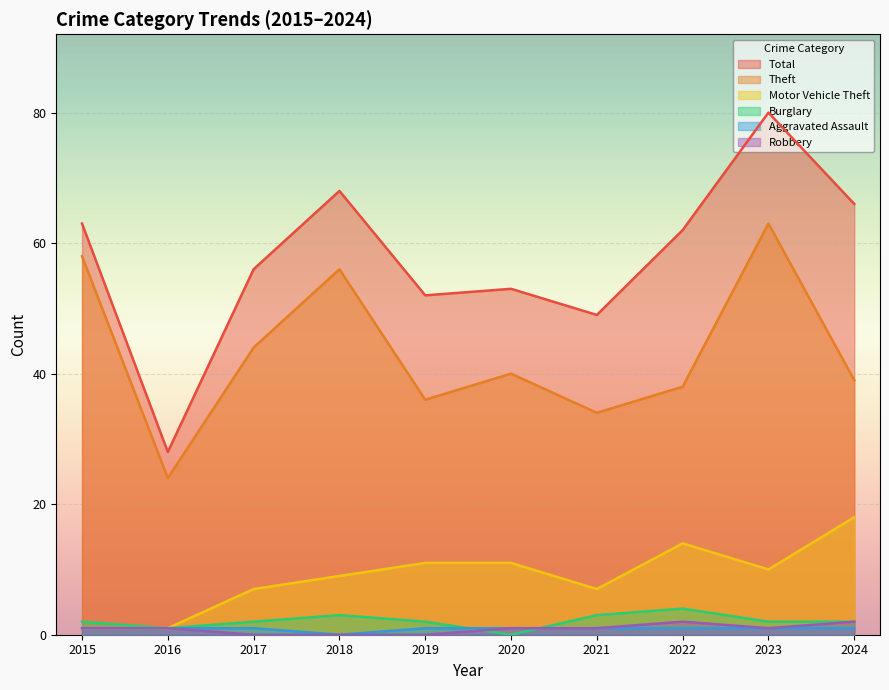

What is the difference between the highest and lowest values at 2016?

27